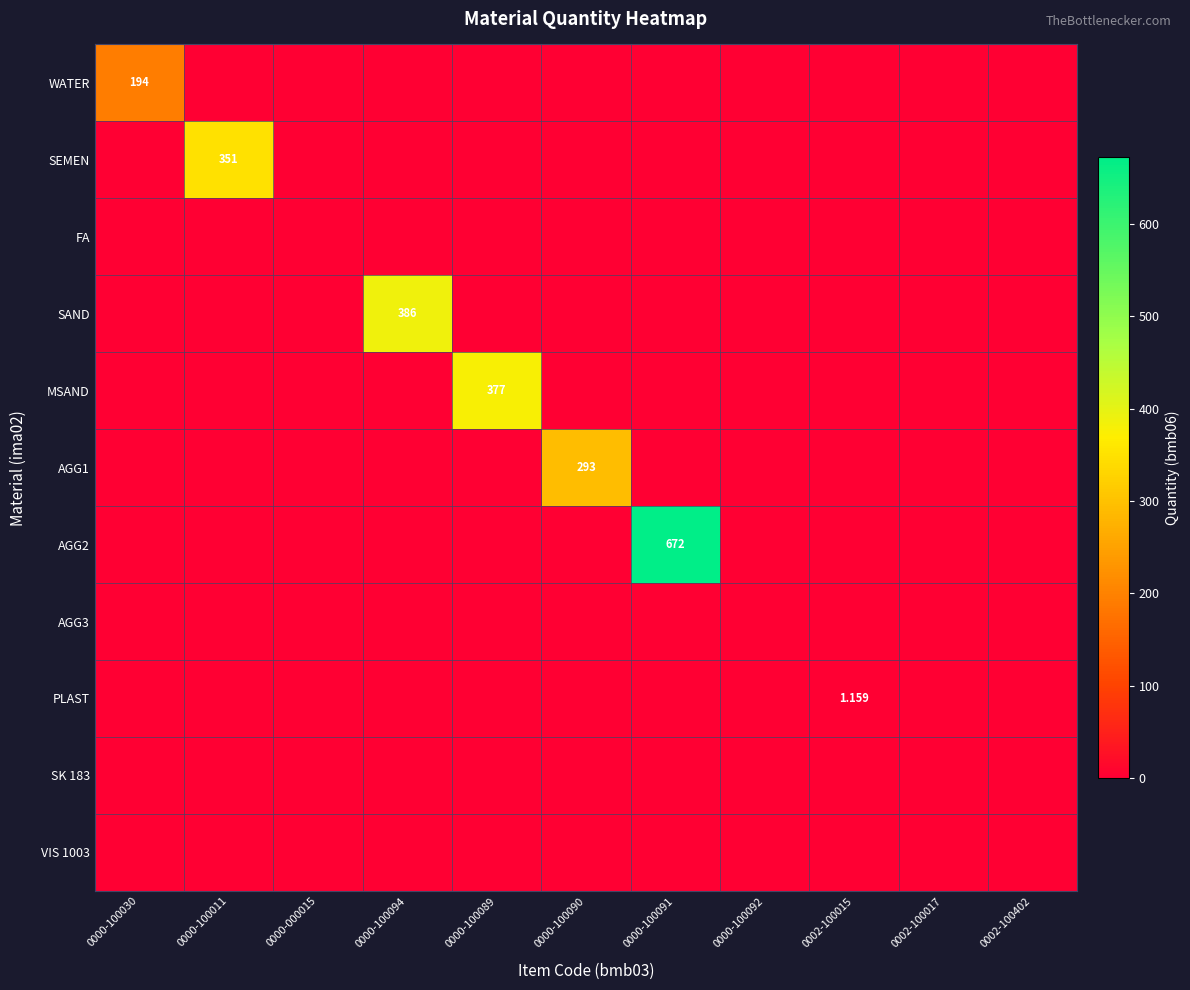

Is the value of AGG1 at 0000-100091 greater than the value of AGG3 at 0000-100030?

No